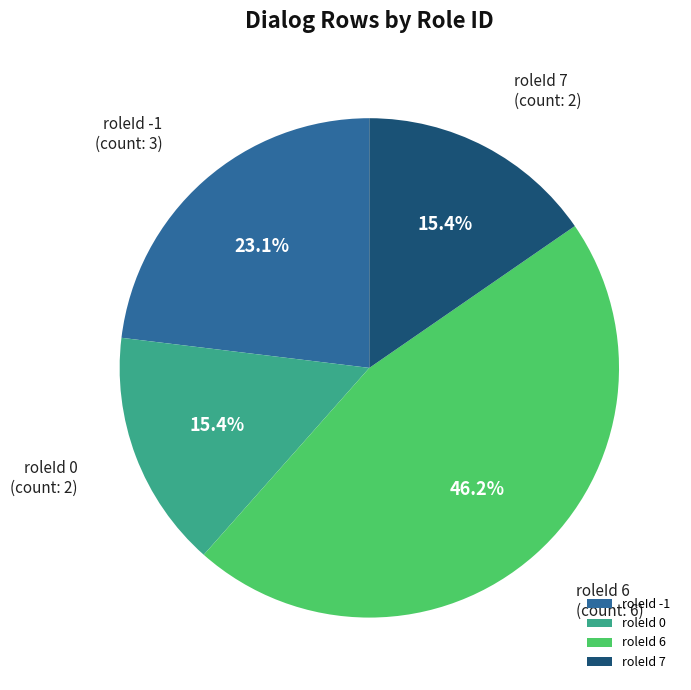

Count the number of slices in the pie.

4